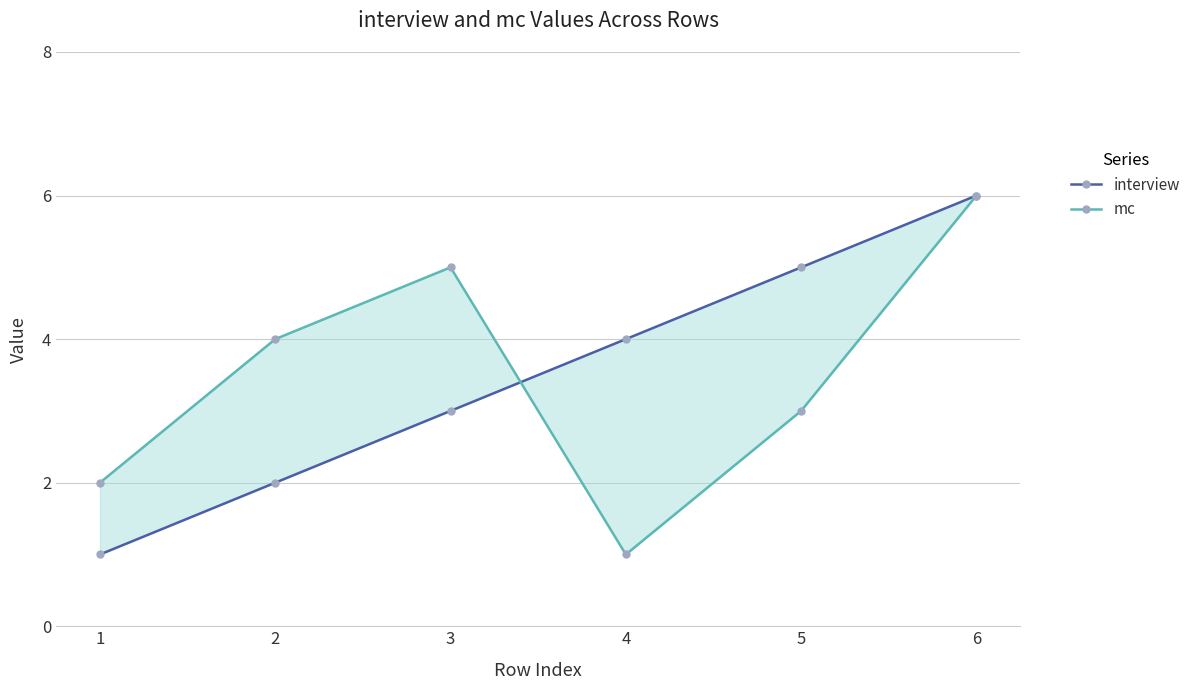

Where does the mc series first go above 4?

3